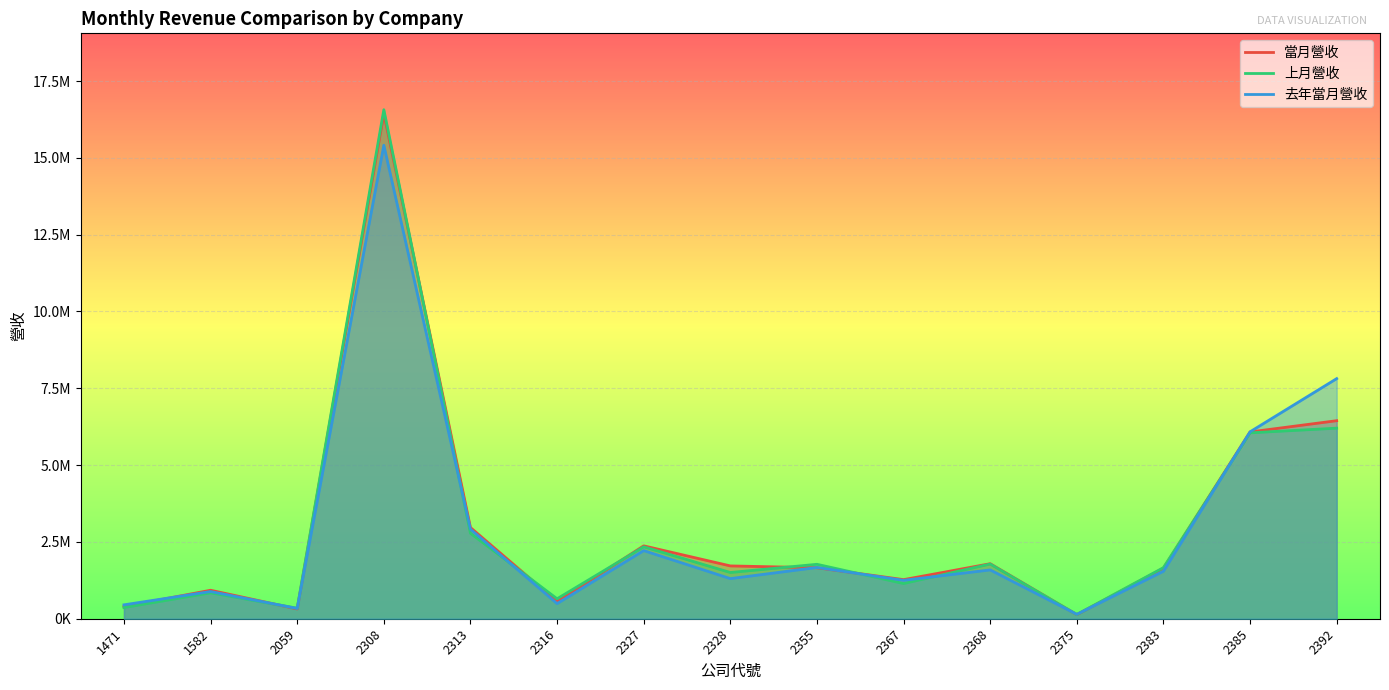

What is the value of the 當月營收 point at the 3rd from the left?

318282